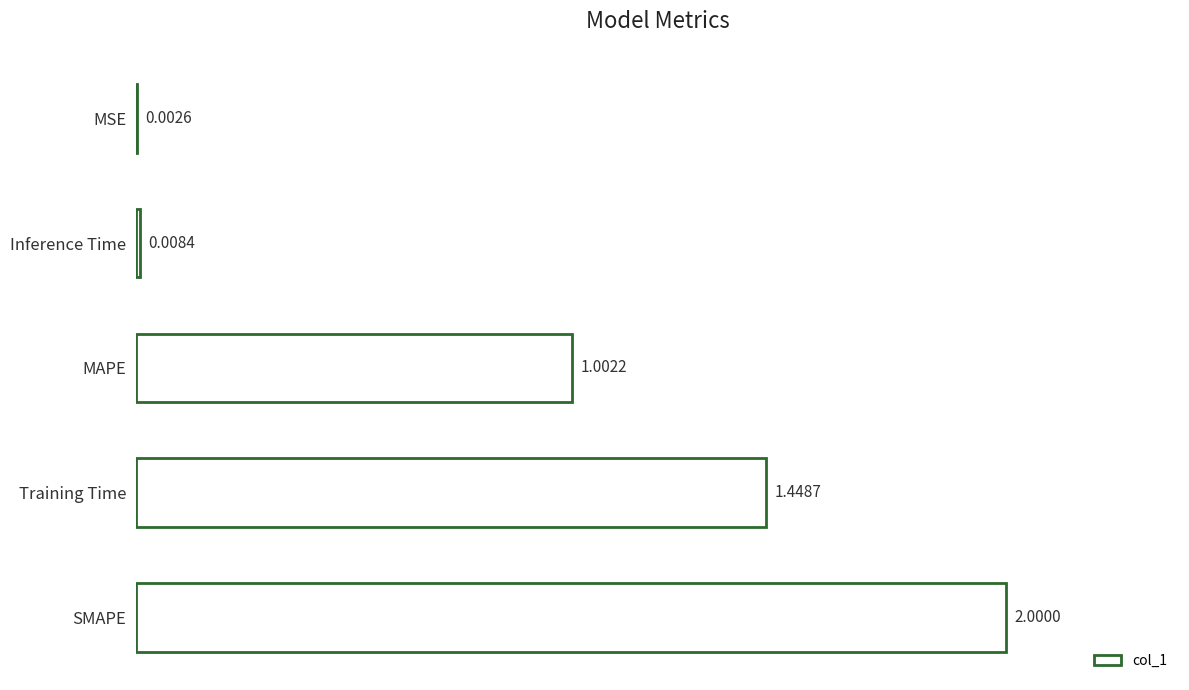

At which category does the chart reach its peak across all series?

SMAPE